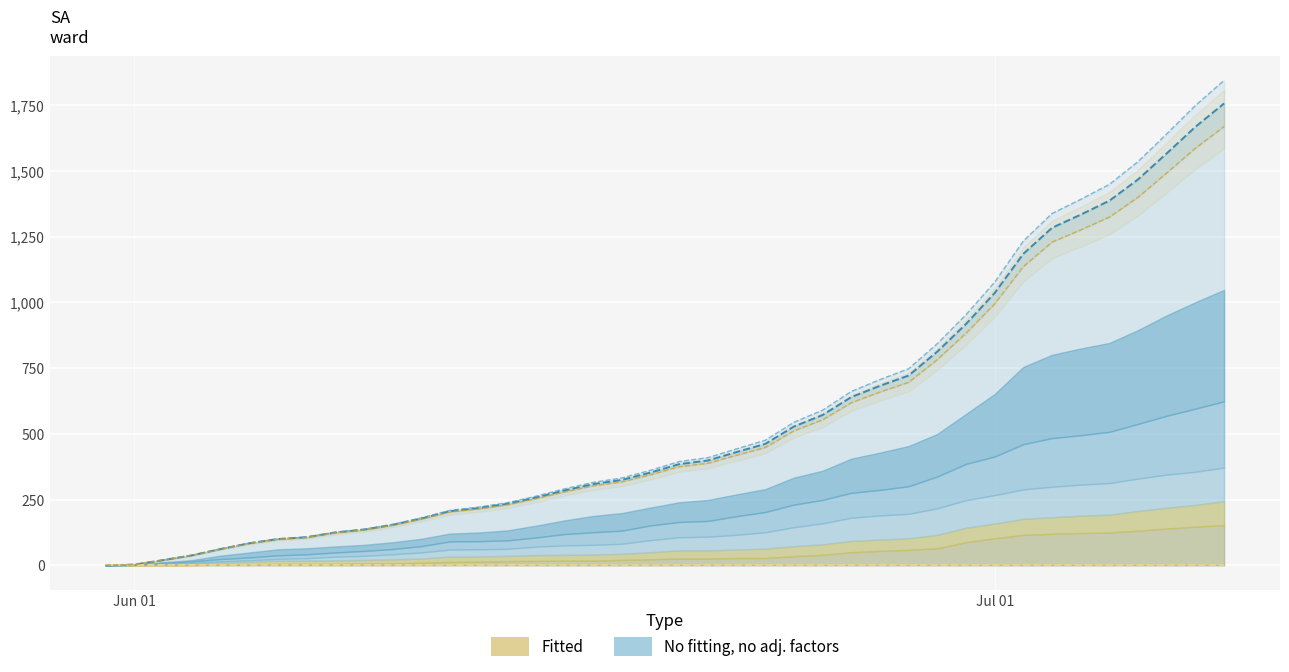

Reading left to right, extract all data points from this chart.

CH upper bound: 0.0	3.0	20.0	38.0	62.0	84.0	100.0	107.0	125.0	136.0	154.0	178.0	206.0	218.0	234.0	258.0	285.0	309.0	325.0	353.0	385.0	399.0	431.0	462.0	528.0	572.0	640.0	683.0	722.0	813.0	918.0	1036.0	1185.0	1284.0	1334.0	1387.0	1468.0	1567.0	1668.0	1757.0
lower bound: 0.0	0.0	0.0	0.0	0.0	0.0	0.0	0.0	0.0	0.0	0.0	0.0	0.0	0.0	0.0	0.0	0.0	0.0	0.0	0.0	0.0	0.0	0.0	0.0	0.0	0.0	0.0	0.0	0.0	0.0	0.0	0.0	0.0	0.0	0.0	0.0	0.0	0.0	0.0	0.0
No fitting upper: 0.0	3.0	20.1	38.1	62.3	84.5	100.8	108.0	126.3	137.6	156.0	180.5	209.2	221.6	238.2	263.0	290.8	315.7	332.5	361.6	394.9	409.7	443.2	475.6	544.2	590.3	661.3	706.6	747.9	843.2	953.3	1077.2	1233.6	1338.3	1392.1	1449.2	1535.8	1641.3	1749.3	1844.9
Fitted lower: 0.0	3.0	19.9	37.9	61.7	83.5	99.2	106.0	123.7	134.4	152.0	175.5	202.8	214.4	229.8	253.0	279.2	302.3	317.5	344.4	375.1	388.3	418.8	448.4	511.8	553.7	618.7	659.4	696.1	782.8	882.7	994.8	1136.4	1229.7	1275.9	1324.8	1400.2	1492.7	1586.7	1669.1